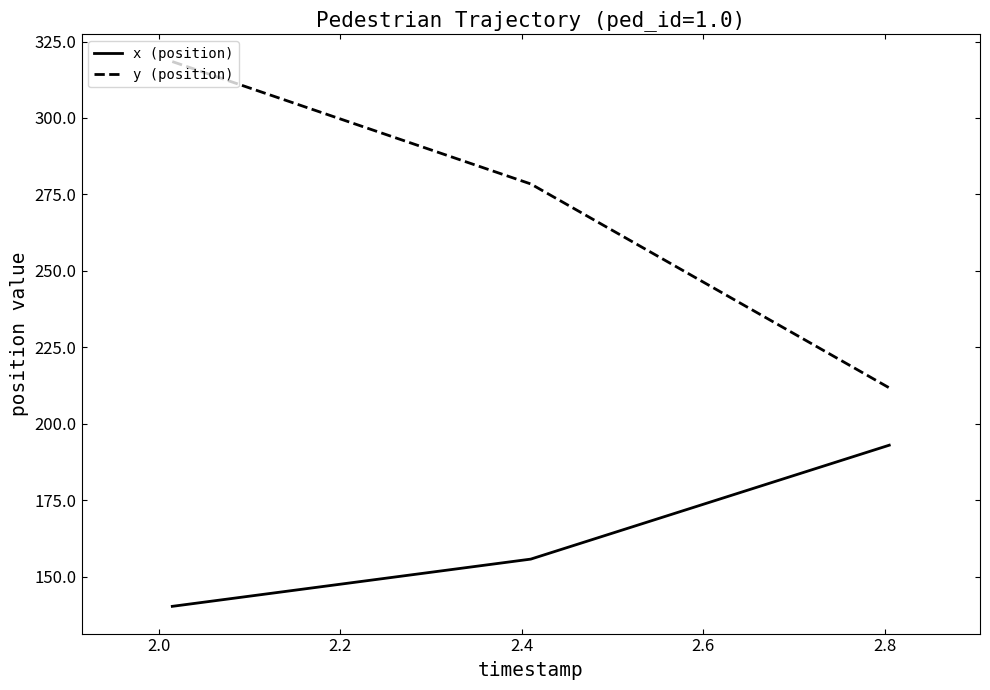

What is the difference between the second highest and minimum values in the y (position) series?

66.7